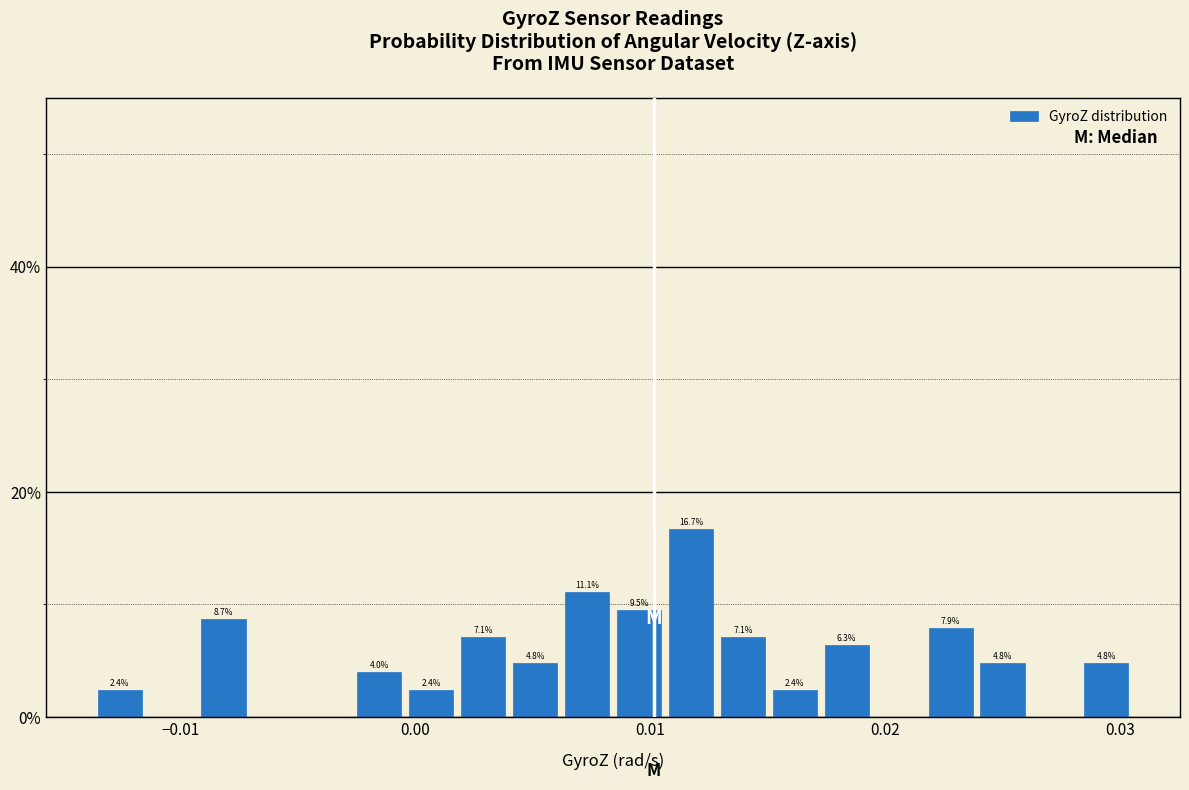

Read against the x-axis, roughly where is the centre of the tallest bar?

0.012